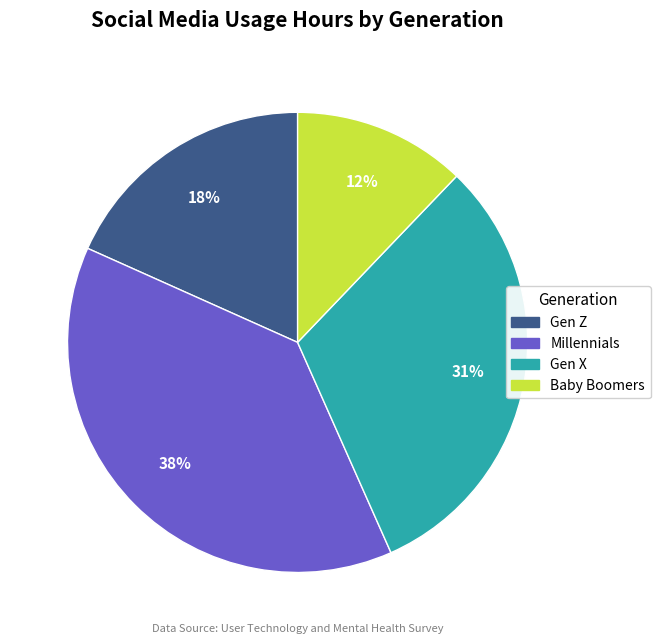

To the nearest percent, what is the difference between the Millennials and Baby Boomers slice percentages?

26%